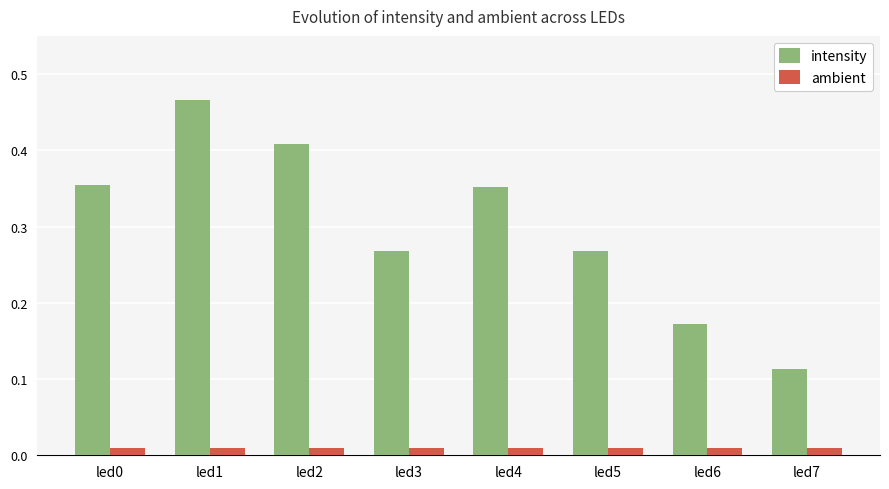

What is the sum of all intensity values?

2.4